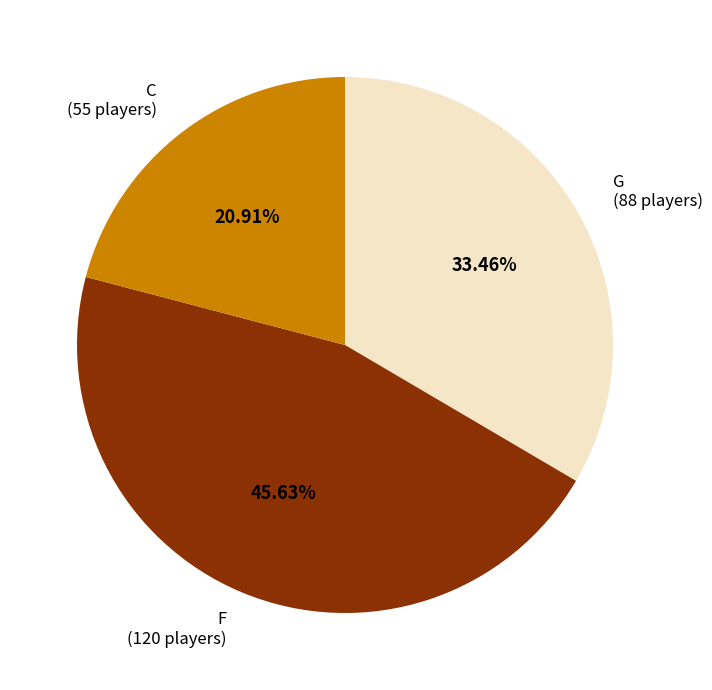

What is the total percentage of C and F?

66.5%